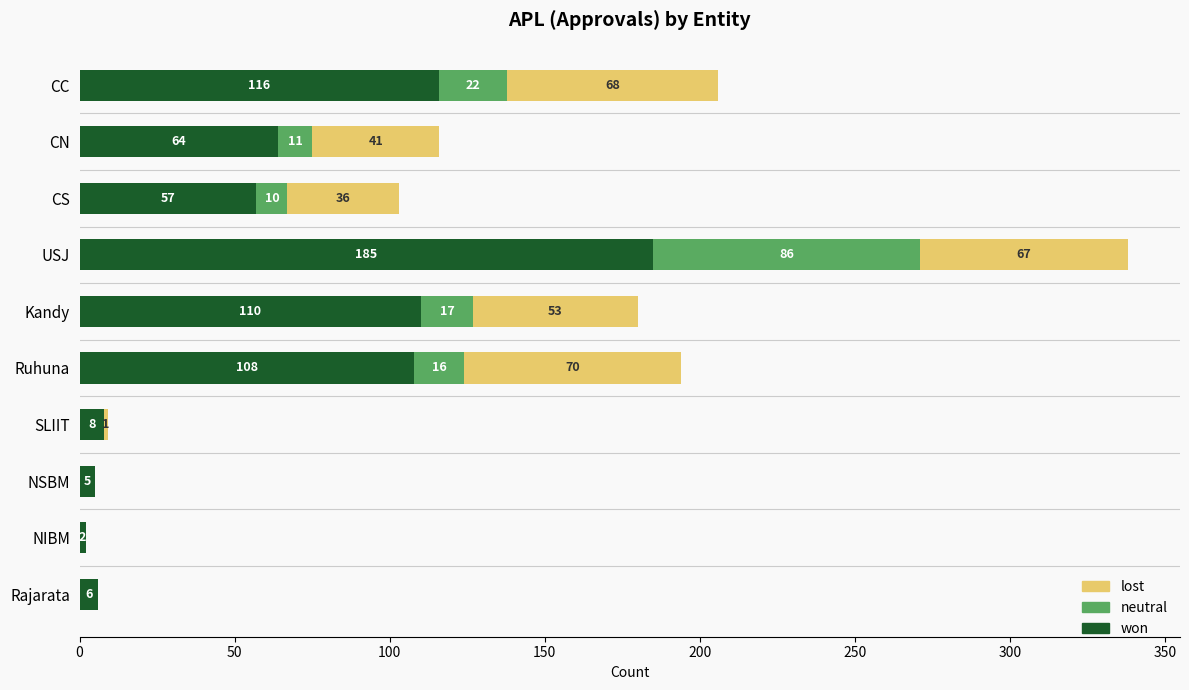

True or false: won has a value of 6 at Rajarata.

True